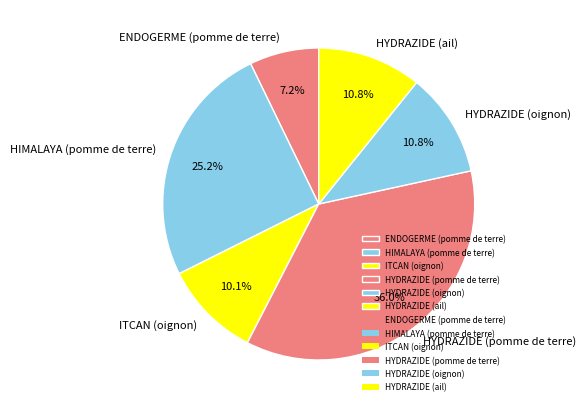

To the nearest percent, what percentage of the pie is HYDRAZIDE (pomme de terre)?

36%